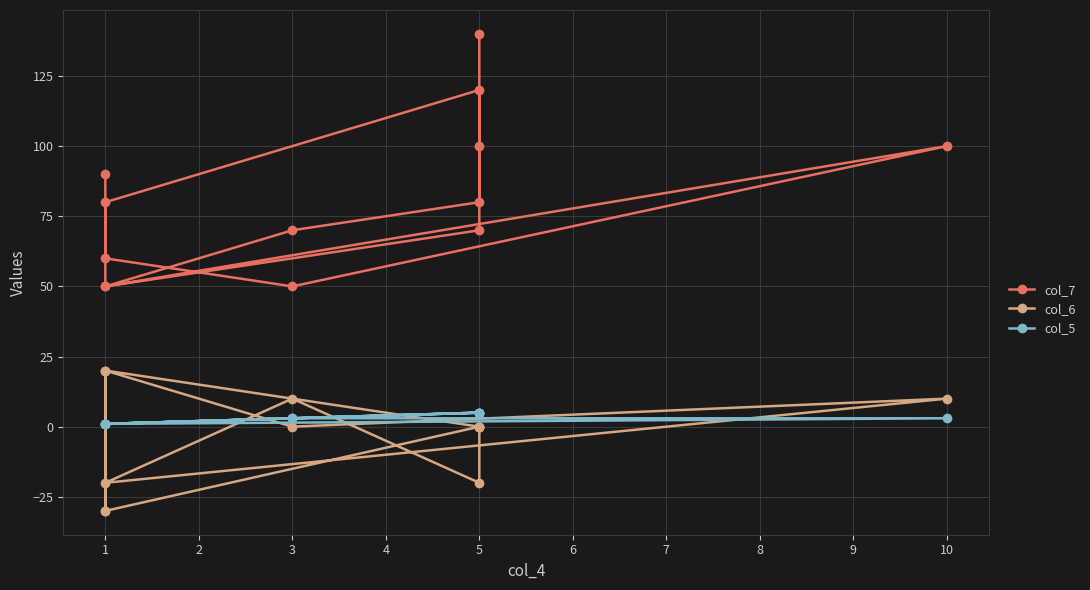

Rank the series at 5 from highest to lowest value.

col_7, col_5, col_6